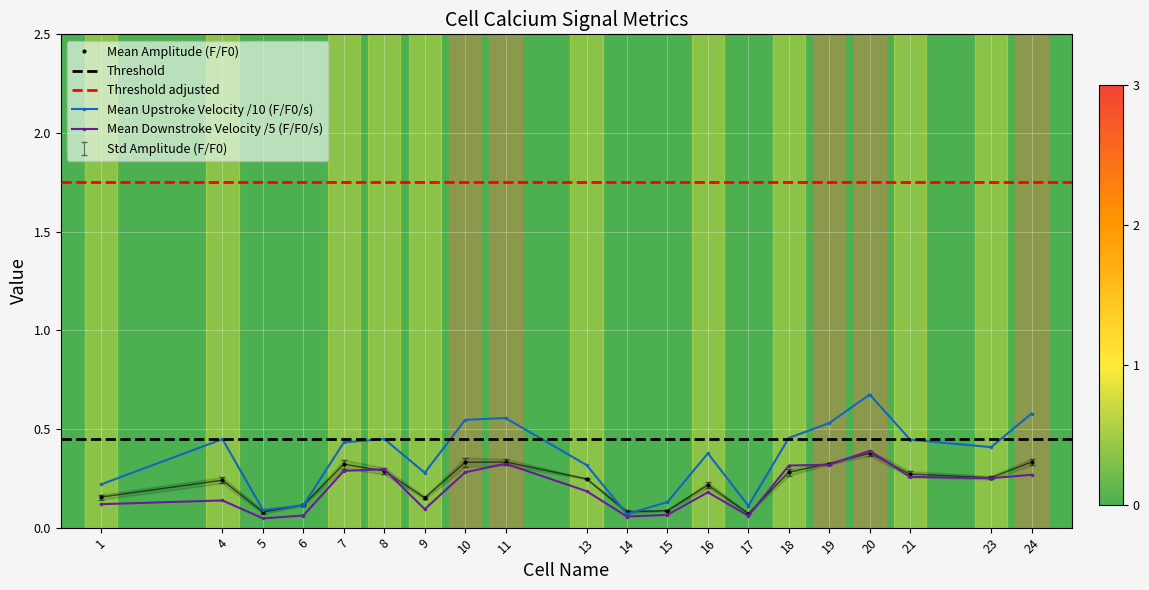

What is the value of the Mean Downstroke Velocity (F/F0/s) point at the 20th from the left?

0.3